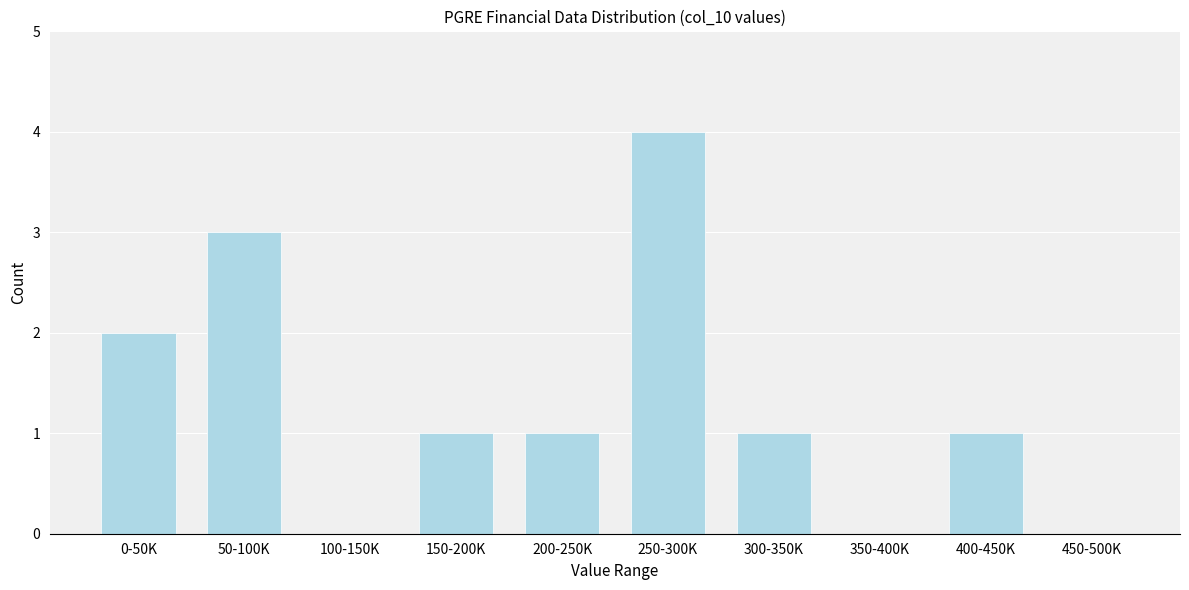

Reading right to left, what are all the values shown in this chart?

450-500K=0	400-450K=1	350-400K=0	300-350K=1	250-300K=4	200-250K=1	150-200K=1	100-150K=0	50-100K=3	0-50K=2